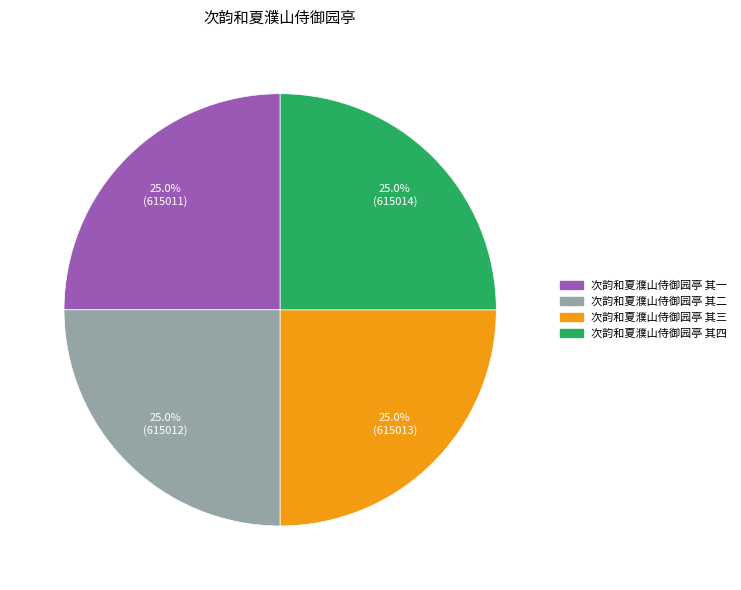

The 次韵和夏濮山侍御园亭 其三 slice represents 25% of the pie. True or false?

True